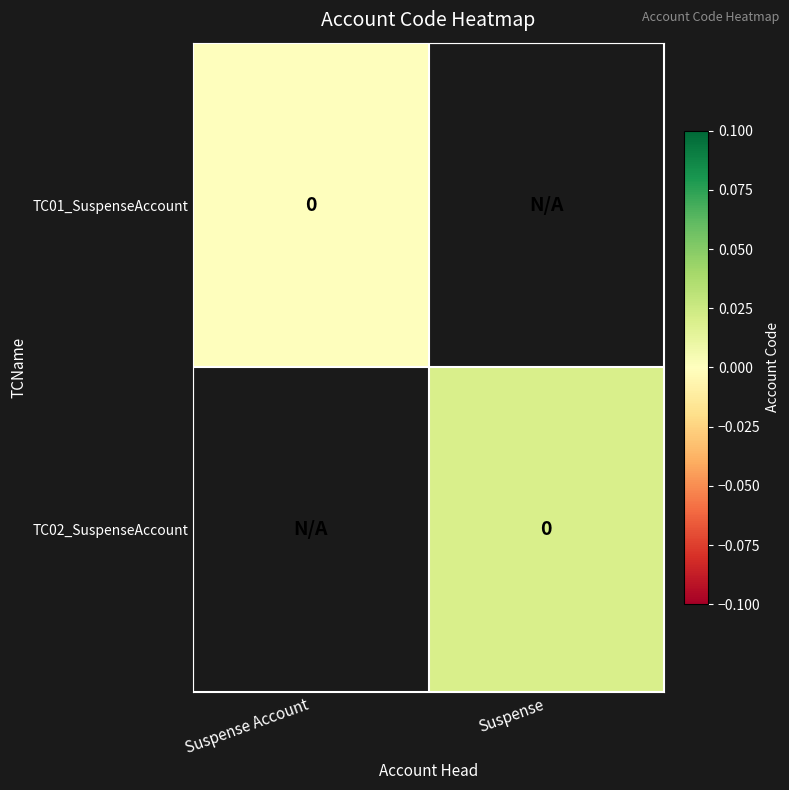

Is the value of TC01_SuspenseAccount at Suspense Account greater than the value of TC02_SuspenseAccount at Suspense Account?

No